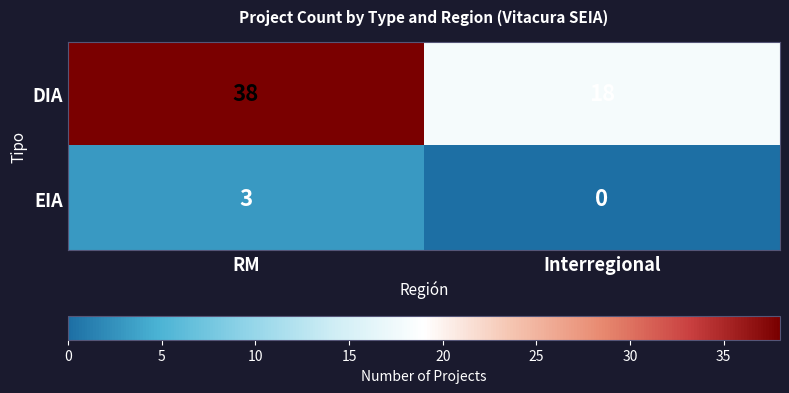

Which series has the widest spread of values?

DIA